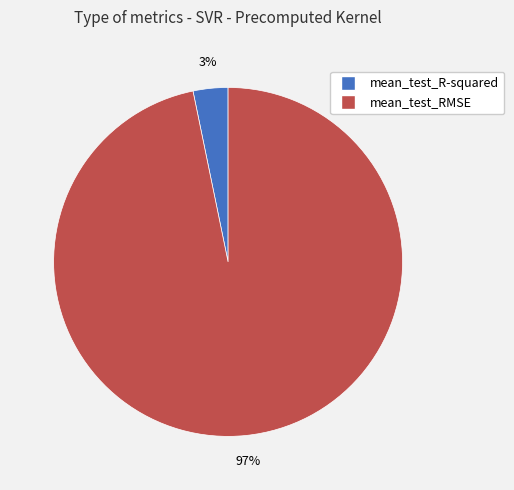

Which category has the smallest portion of the pie?

mean_test_R-squared